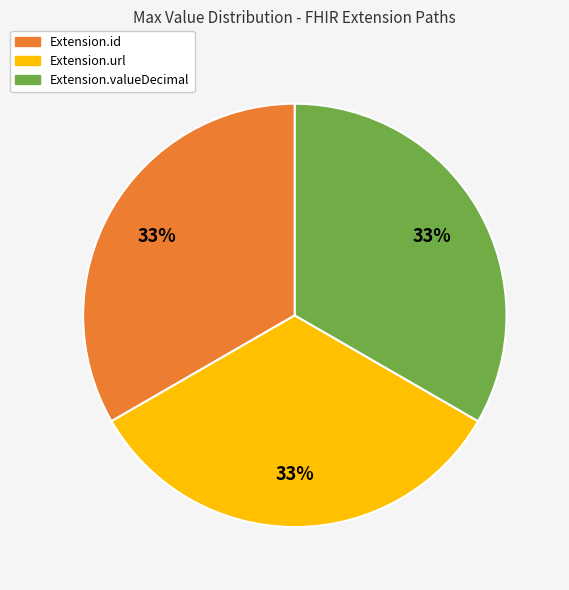

Is there any slice that represents more than half of the pie?

No